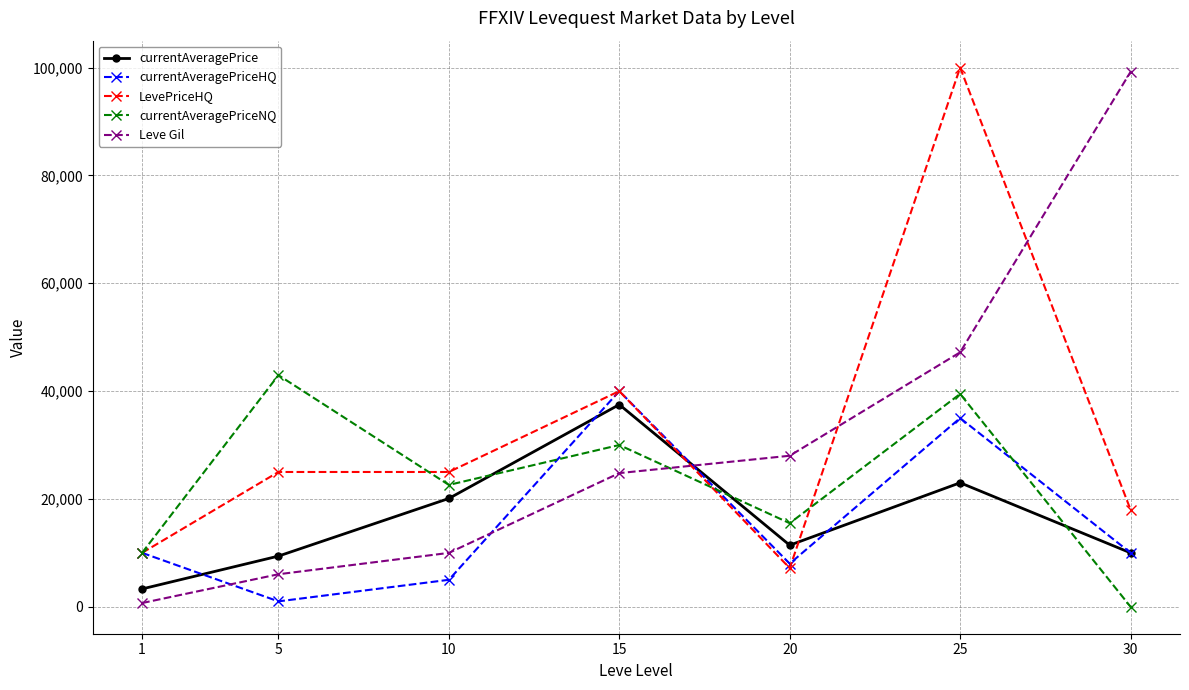

What is the difference between the currentAveragePriceHQ values at 25 and 5?

33999.0